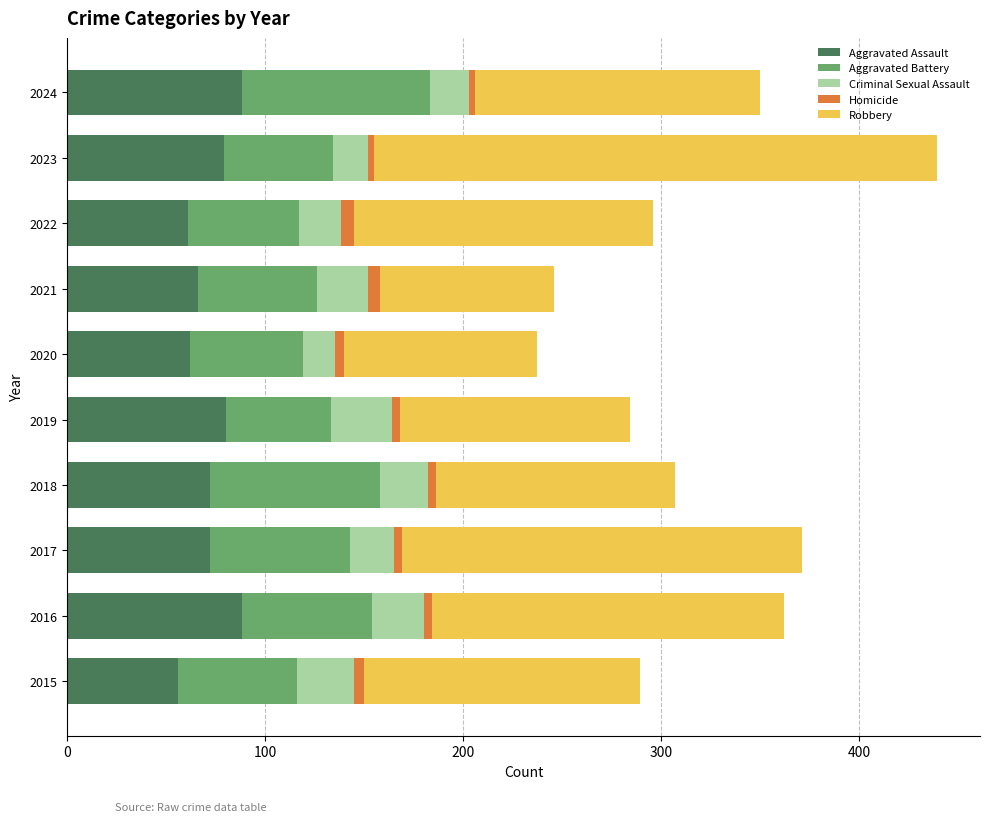

What is the highest value of the Aggravated Assault series?

88